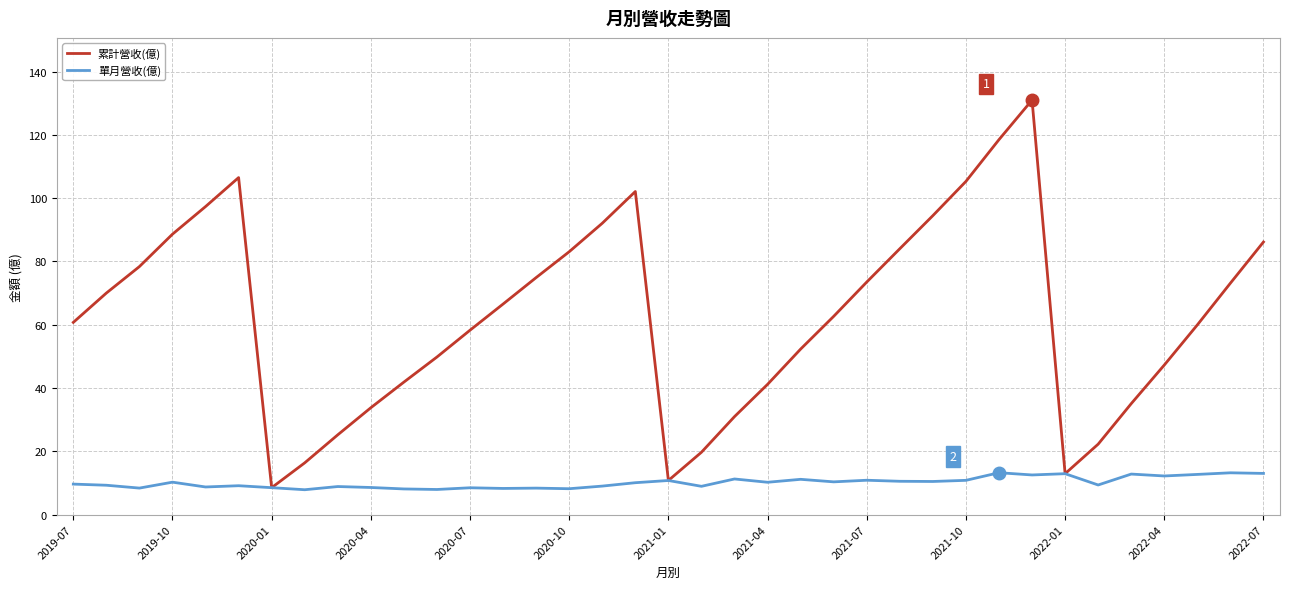

What is the difference between the maximum and minimum values in the 單月營收(億) series?

5.4